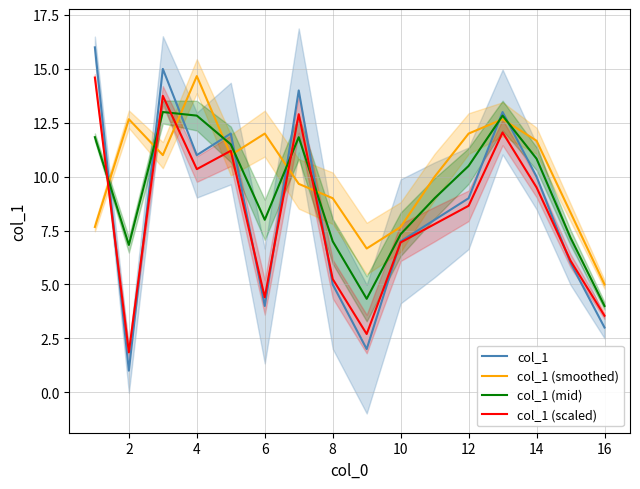

The col_1 (mid) series shows 4.0 at 16. True or false?

True